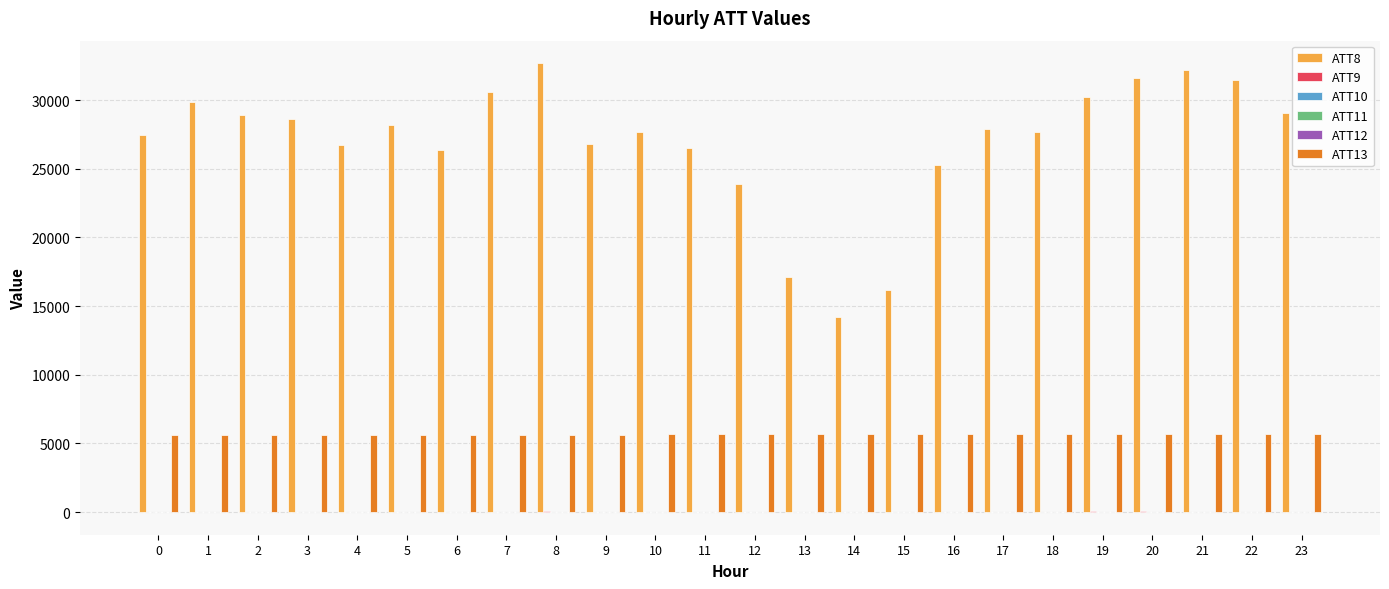

Which series has the largest total across all categories?

ATT8